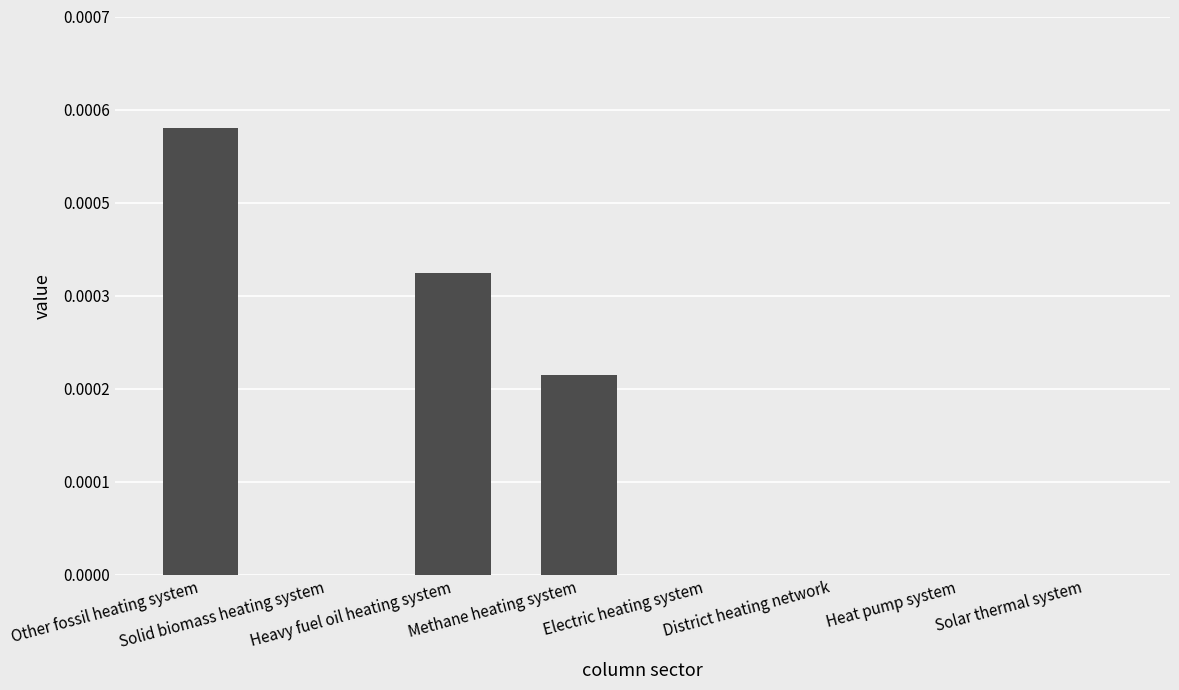

At which category does the chart reach its minimum across all series?

Solid biomass heating system